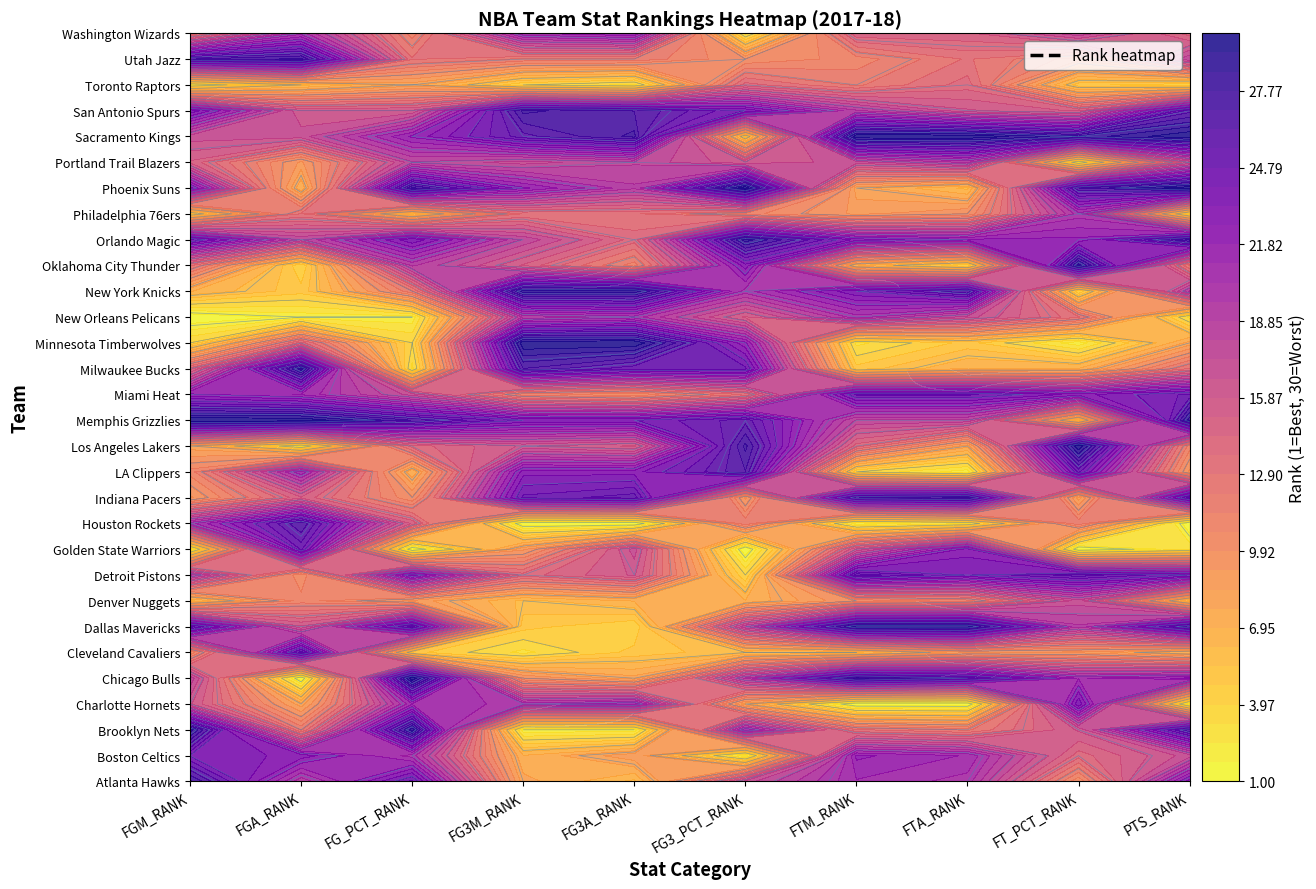

What is the maximum value for Dallas Mavericks?

29